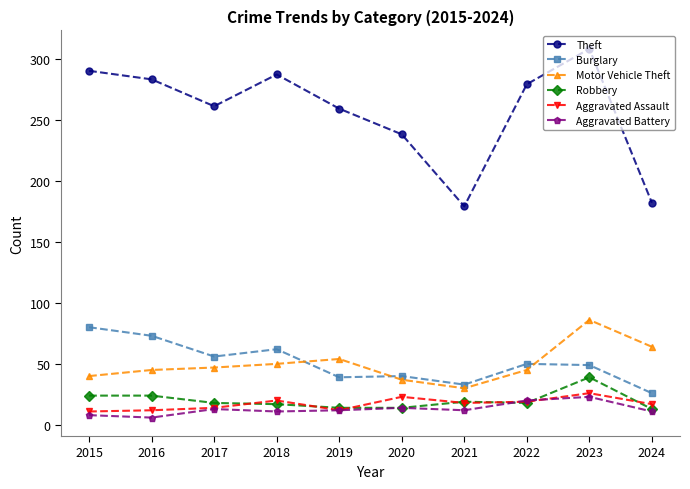

How many series are shown in this chart?

6